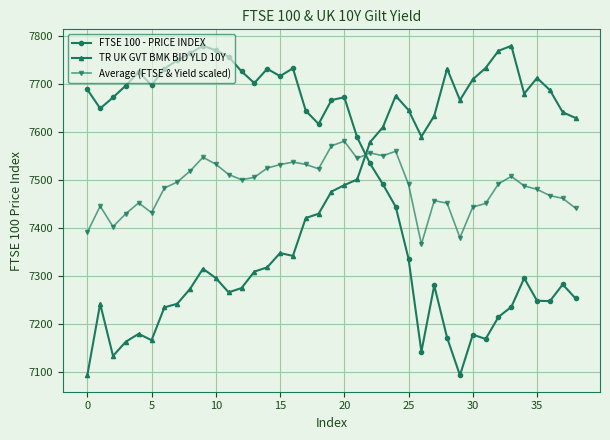

True or false: Average (FTSE & Yield scaled) has more than 2 interior local peaks.

True